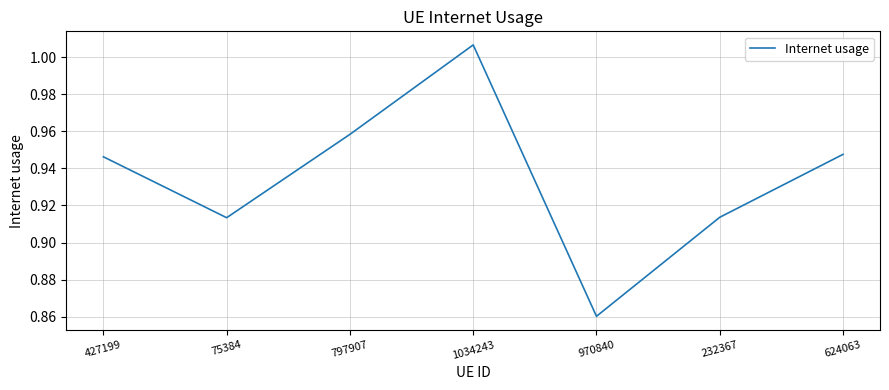

What is the sum of all values?

6.5